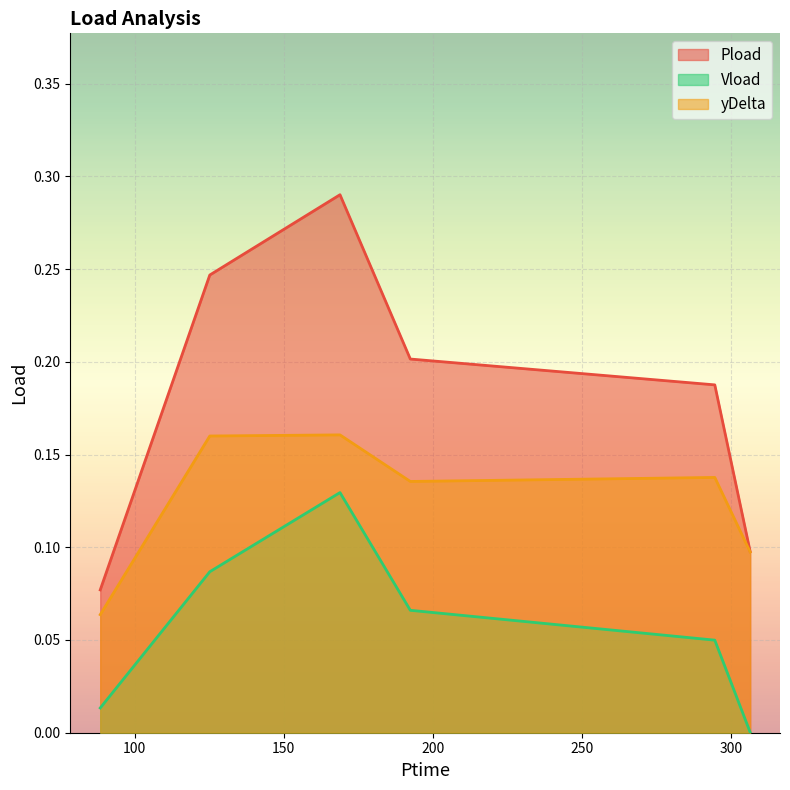

Which series has the largest total across all categories?

Pload